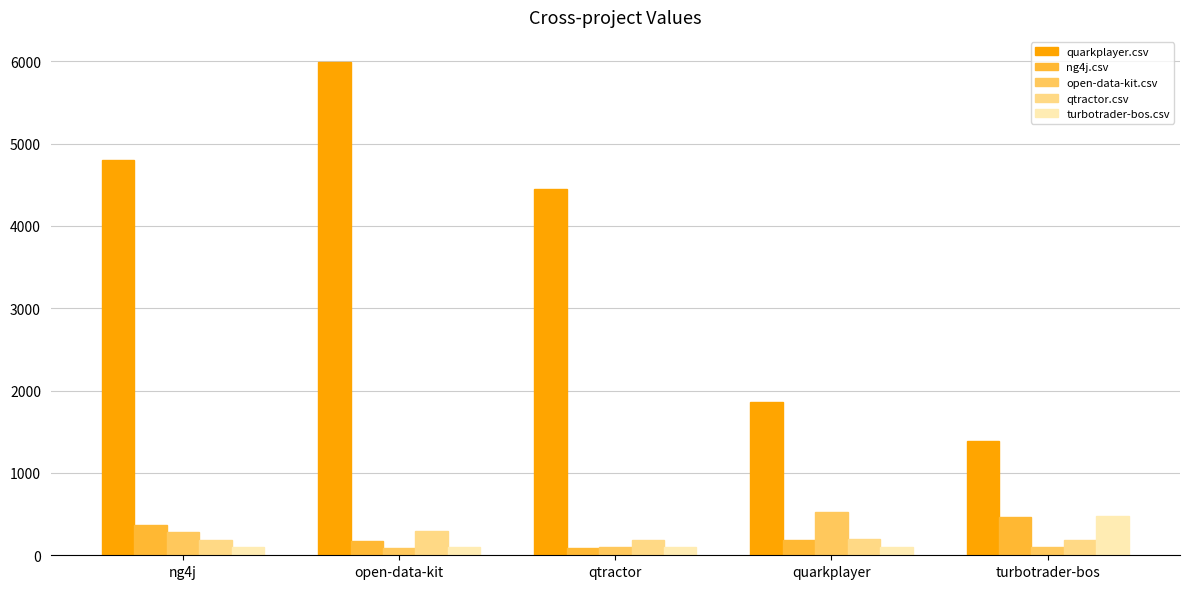

Read the turbotrader-bos.csv value at open-data-kit.

99.0